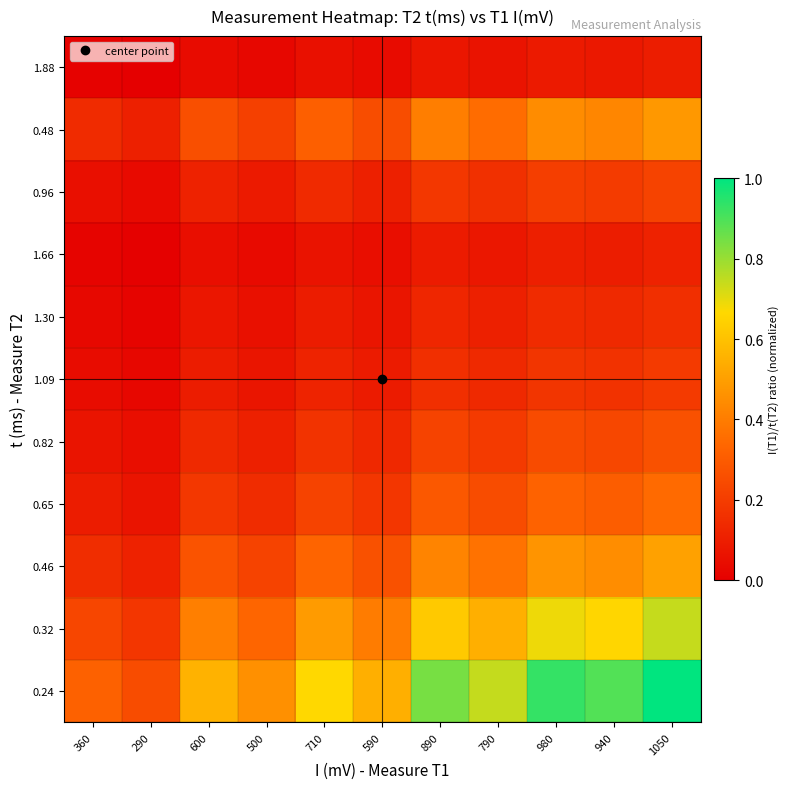

Reading left to right, what are all the values shown in this chart?

0.24: 360=0.3	290=0.2	600=0.6	500=0.5	710=0.7	590=0.5	890=0.8	790=0.7	980=0.9	940=0.9	1050=1.0
0.32: 360=0.2	290=0.2	600=0.4	500=0.3	710=0.5	590=0.4	890=0.6	790=0.5	980=0.7	940=0.7	1050=0.7
0.46: 360=0.1	290=0.1	600=0.3	500=0.2	710=0.3	590=0.3	890=0.4	790=0.4	980=0.5	940=0.4	1050=0.5
0.65: 360=0.1	290=0.1	600=0.2	500=0.1	710=0.2	590=0.2	890=0.3	790=0.3	980=0.3	940=0.3	1050=0.3
0.82: 360=0.1	290=0.0	600=0.1	500=0.1	710=0.2	590=0.1	890=0.2	790=0.2	980=0.2	940=0.2	1050=0.3
1.09: 360=0.0	290=0.0	600=0.1	500=0.1	710=0.1	590=0.1	890=0.2	790=0.1	980=0.2	940=0.2	1050=0.2
1.30: 360=0.0	290=0.0	600=0.1	500=0.1	710=0.1	590=0.1	890=0.1	790=0.1	980=0.1	940=0.1	1050=0.2
1.66: 360=0.0	290=0.0	600=0.0	500=0.0	710=0.1	590=0.0	890=0.1	790=0.1	980=0.1	940=0.1	1050=0.1
0.96: 360=0.1	290=0.0	600=0.1	500=0.1	710=0.1	590=0.1	890=0.2	790=0.2	980=0.2	940=0.2	1050=0.2
0.48: 360=0.1	290=0.1	600=0.3	500=0.2	710=0.3	590=0.3	890=0.4	790=0.4	980=0.4	940=0.4	1050=0.5
1.88: 360=0.0	290=0.0	600=0.0	500=0.0	710=0.1	590=0.0	890=0.1	790=0.1	980=0.1	940=0.1	1050=0.1